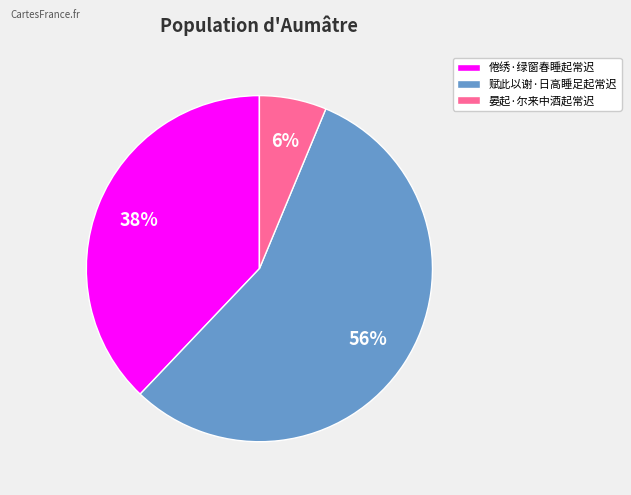

Between 晏起·尔来中酒起常迟 and 赋此以谢·日高睡足起常迟, which is larger?

赋此以谢·日高睡足起常迟